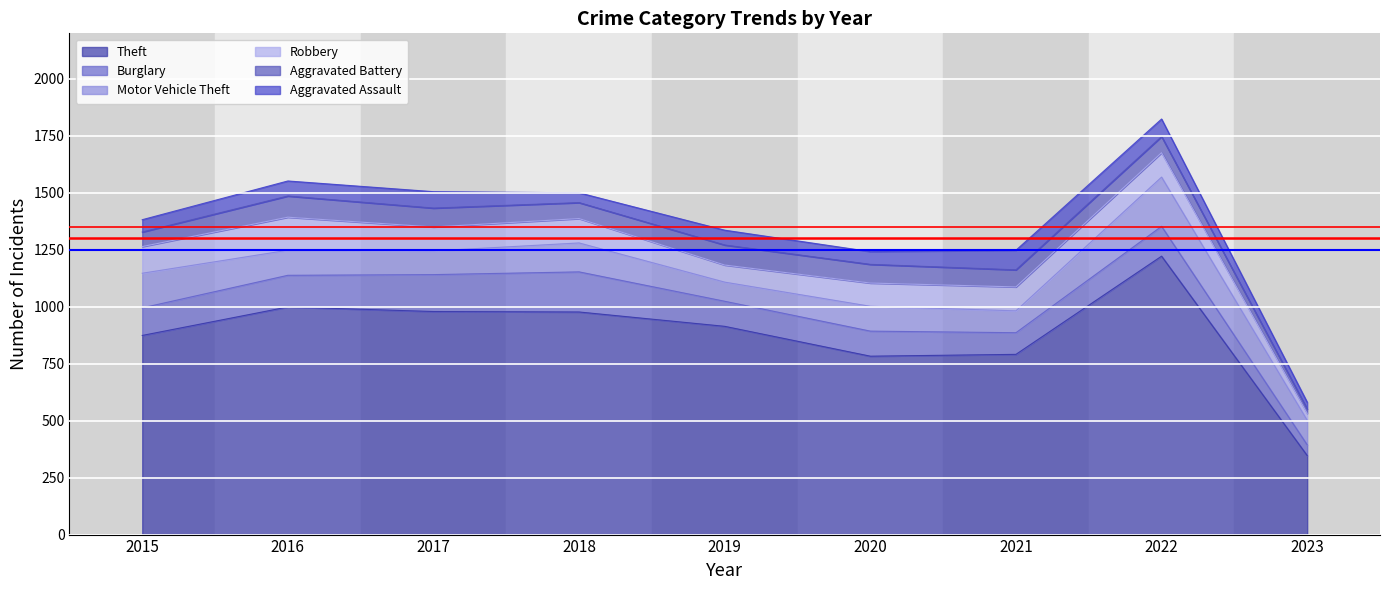

True or false: Robbery has a value of 102 at 2020.

True